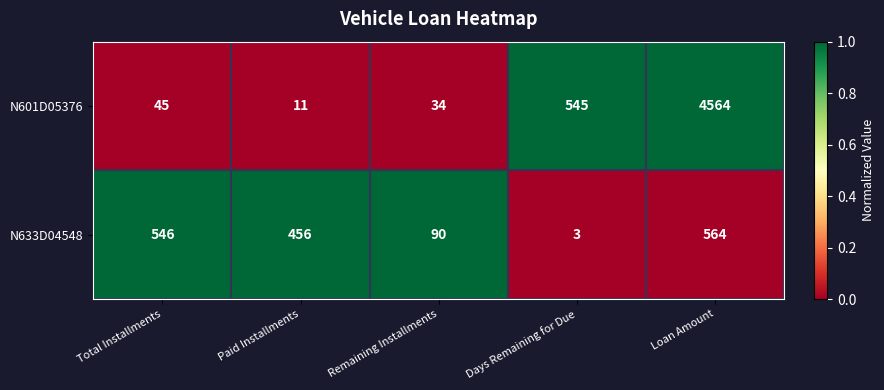

The N633D04548 series shows 777 at Loan Amount. True or false?

False